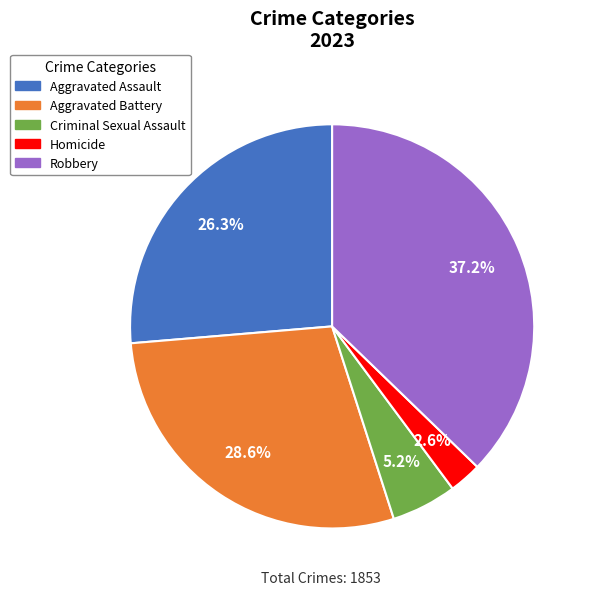

Between Aggravated Battery and Homicide, which is larger?

Aggravated Battery